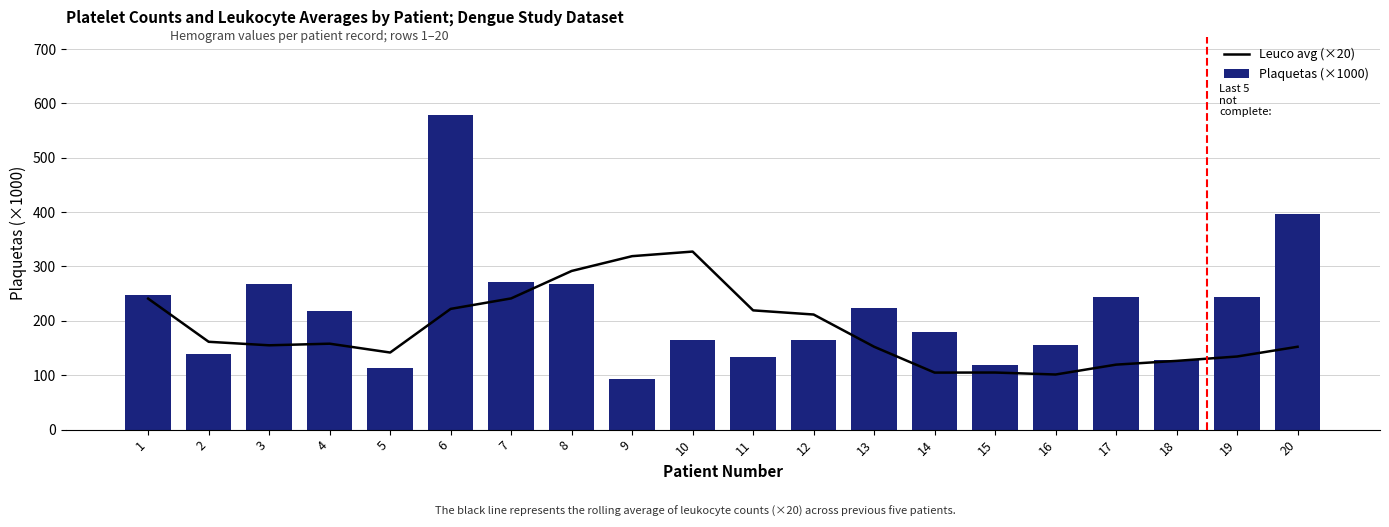

Is it true that Leuco avg (×20) equals 154.9 at 3?

True